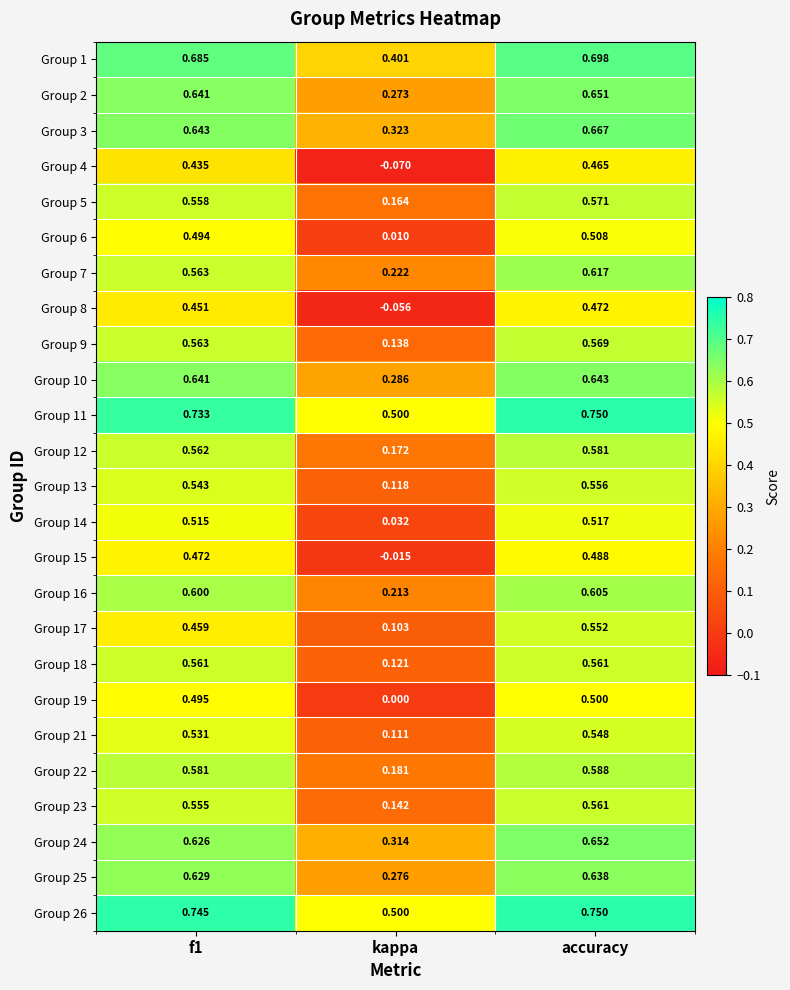

Where is Group 8 nearest to the value 0?

kappa